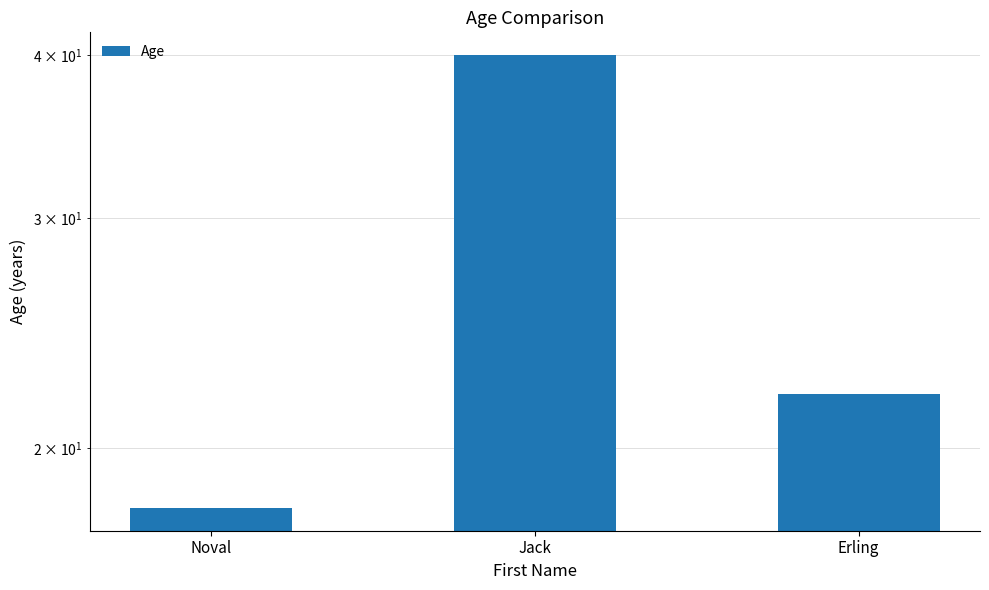

The chart shows a value of 18 at Noval. True or false?

True